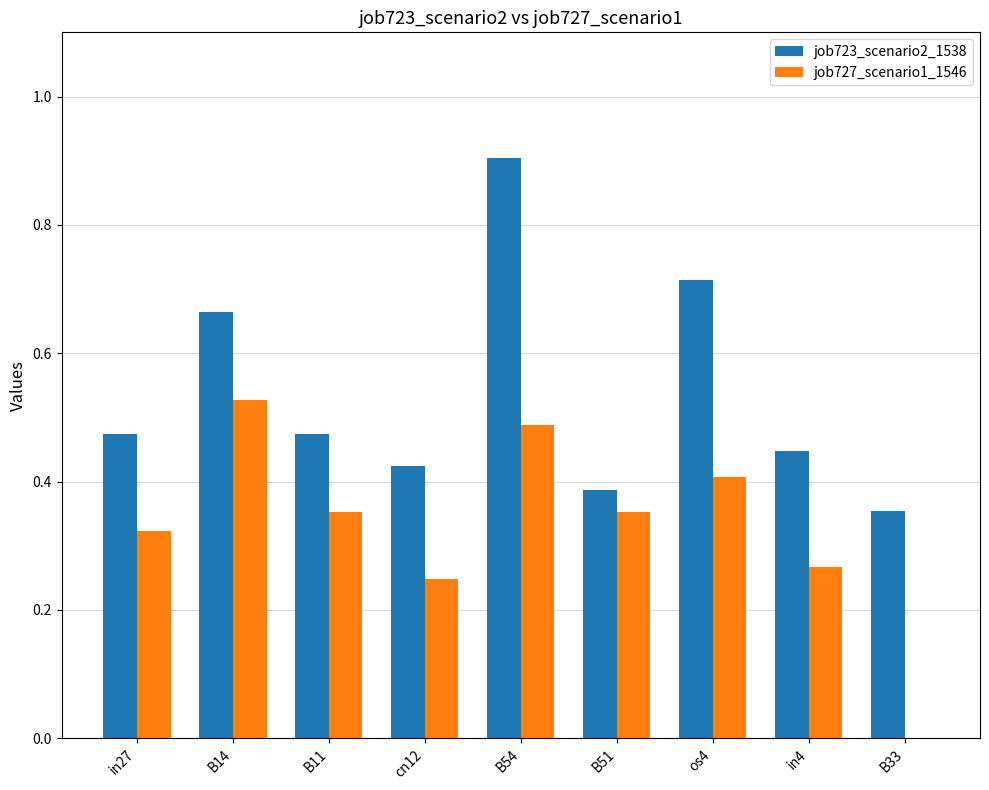

Which category has the highest value in the job723_scenario2_1538 series?

B54